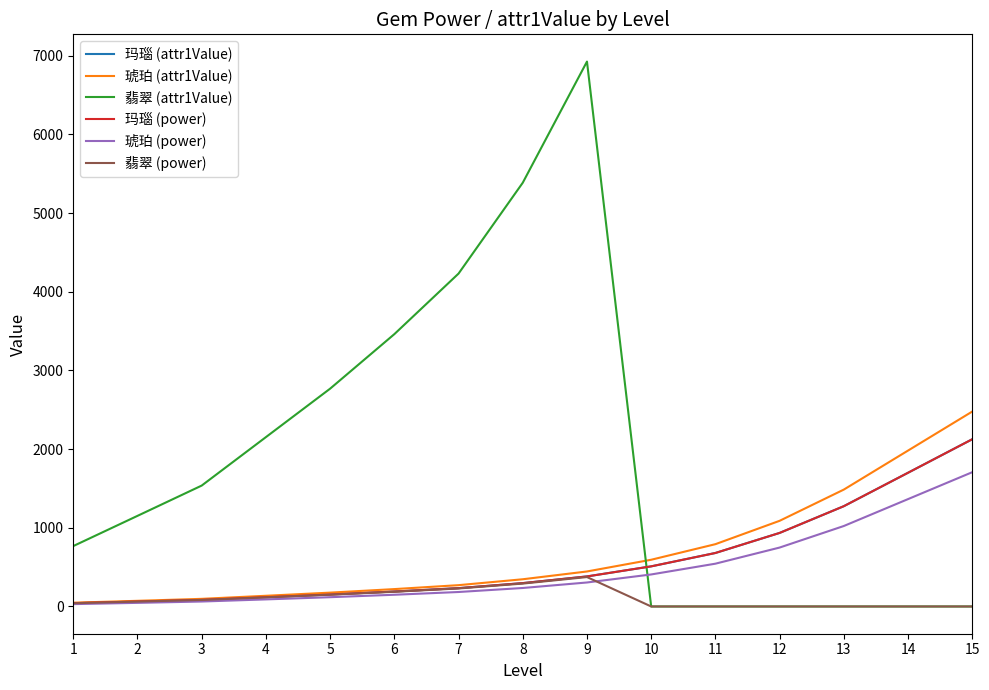

What is the total value across all series at 13?

5059